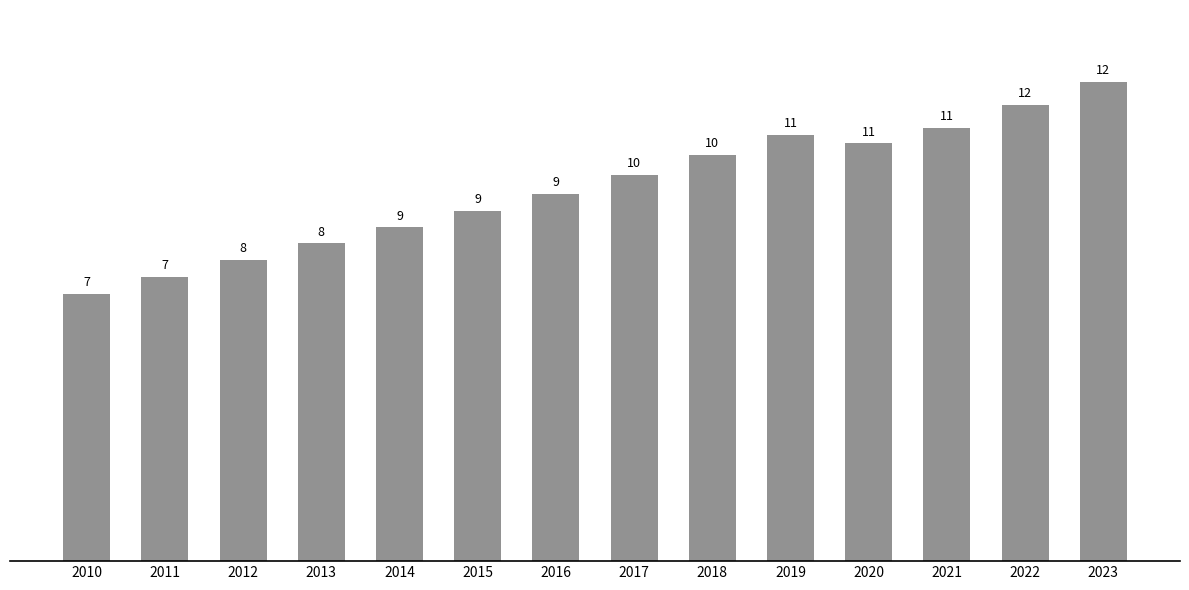

Where is the data nearest to the value 9582763?

2016